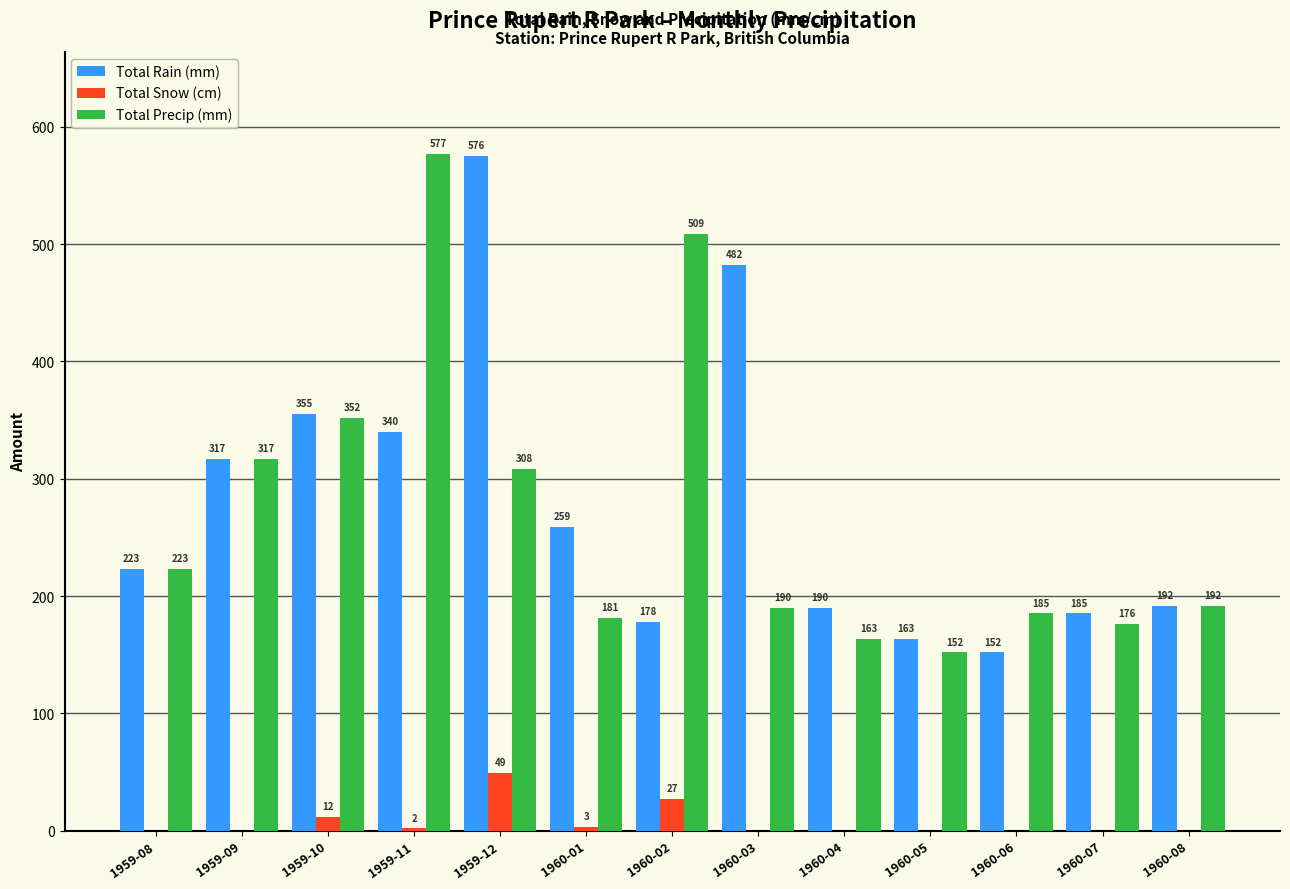

What is the maximum value for Total Rain (mm)?

575.6